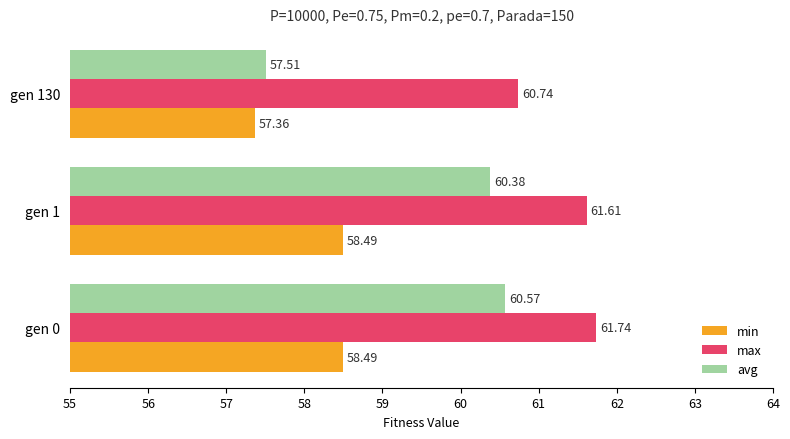

How many max values are between 60 and 61?

1